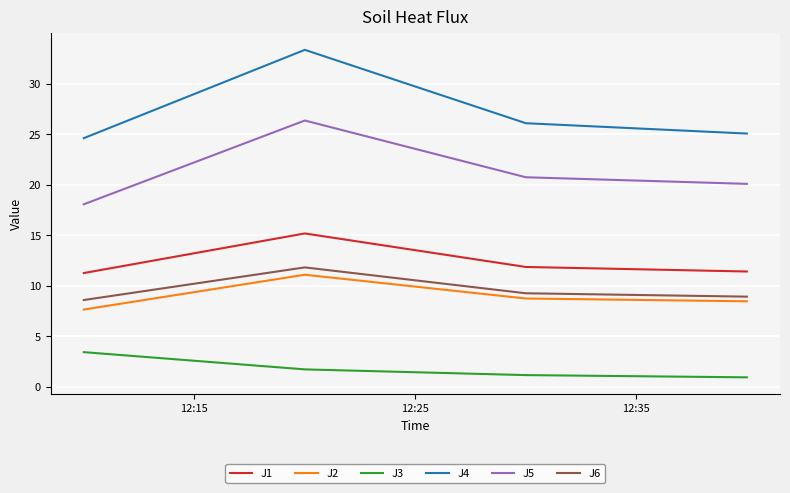

What is the smallest value displayed?

0.9